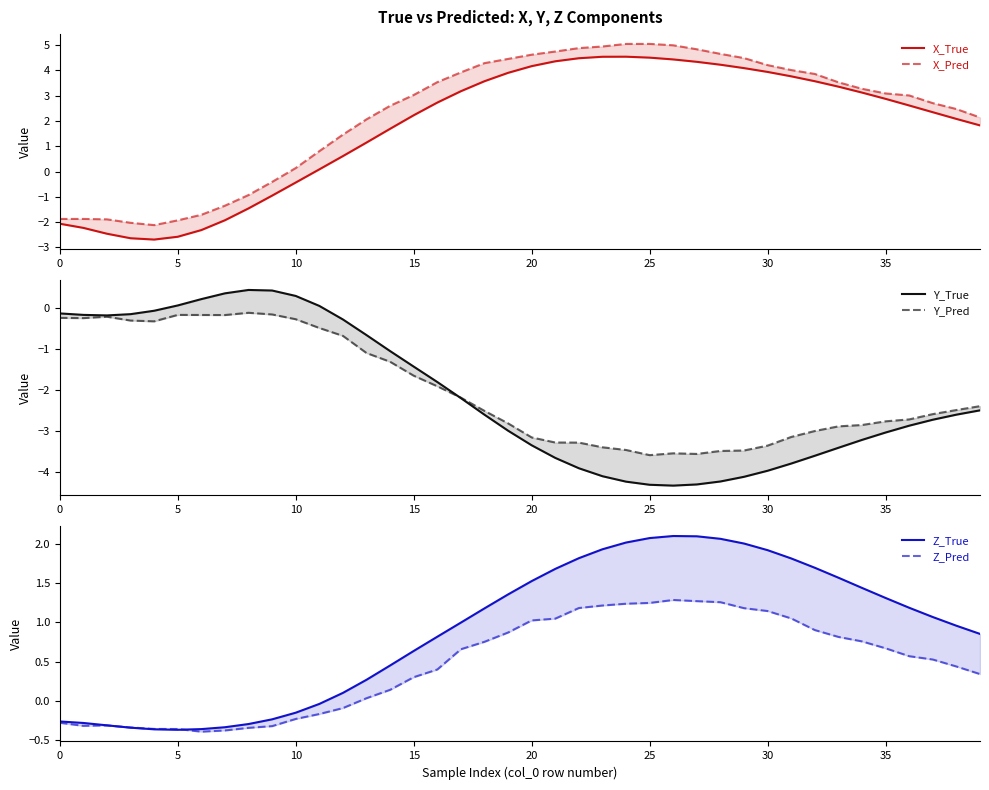

Which series changed the most between 0 and 20?

X_Pred